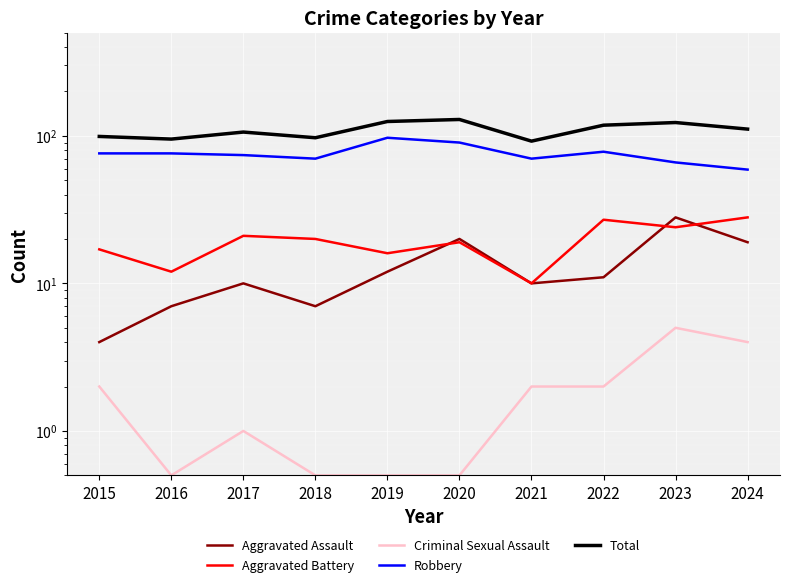

The Robbery series shows 59.0 at 2024. True or false?

True